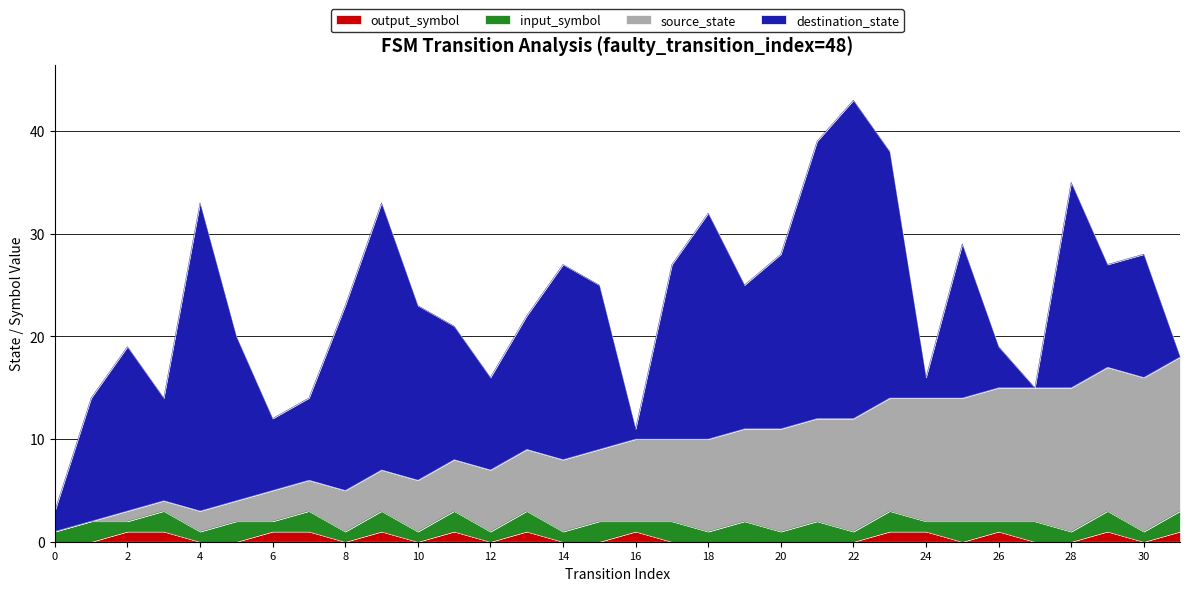

At which category is the sum across all series the highest?

22